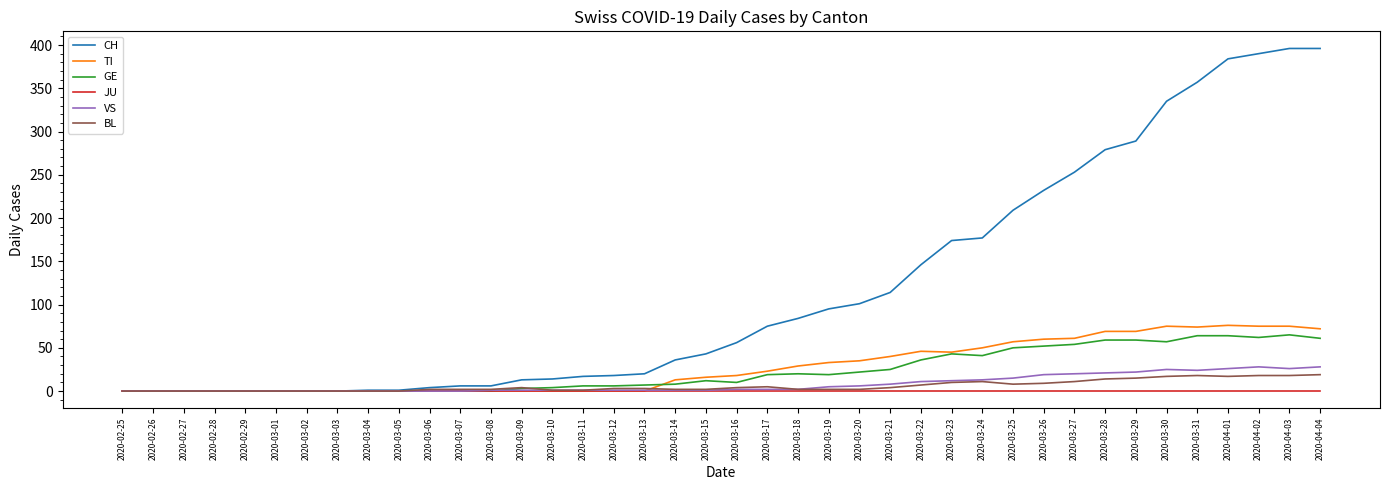

Is this an area chart (filled region under the line)?

No